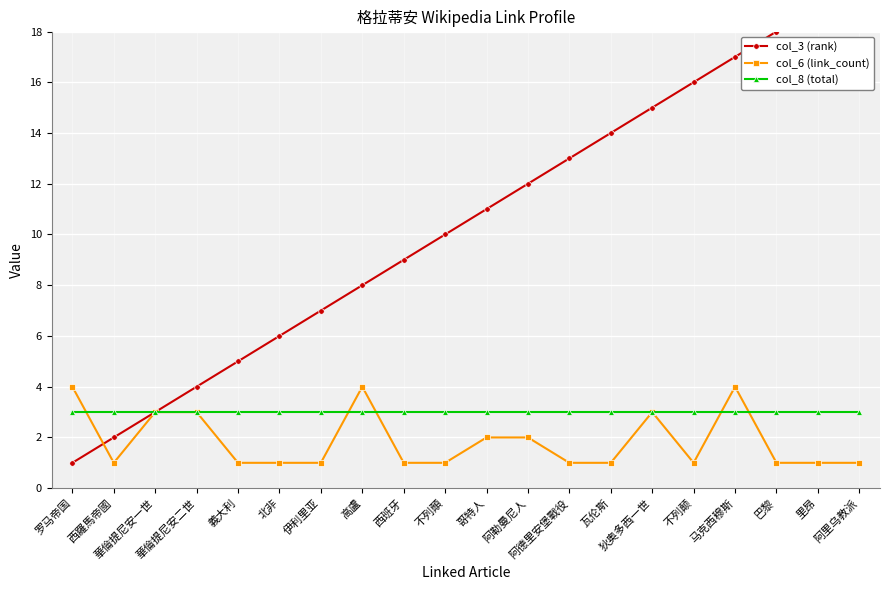

Reading right to left, transcribe all the data shown in this chart.

col_3 (rank): 20	19	18	17	16	15	14	13	12	11	10	9	8	7	6	5	4	3	2	1
col_6 (link_count): 1	1	1	4	1	3	1	1	2	2	1	1	4	1	1	1	3	3	1	4
col_8 (total): 3	3	3	3	3	3	3	3	3	3	3	3	3	3	3	3	3	3	3	3